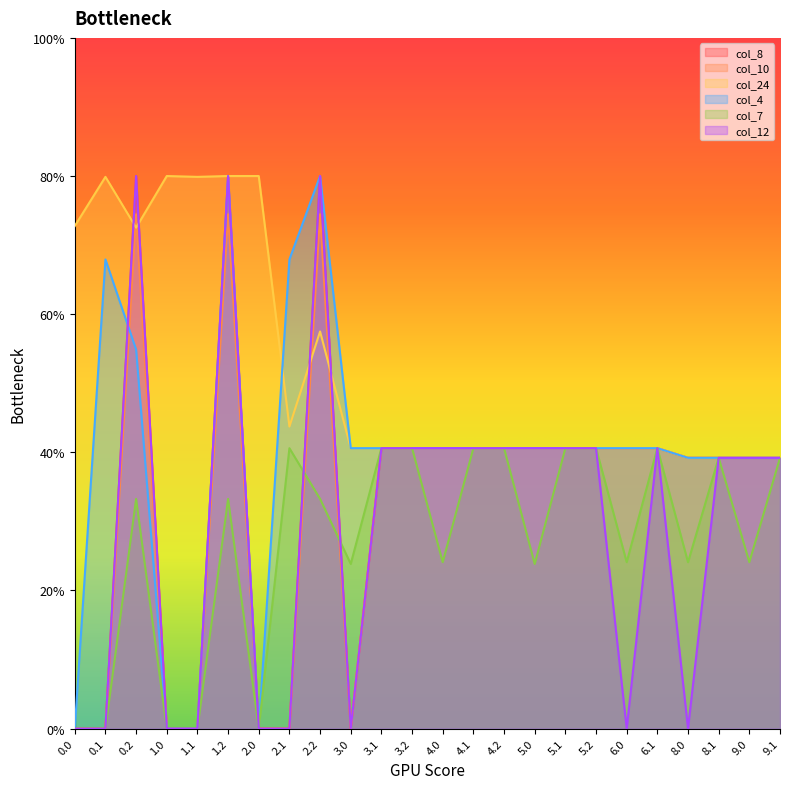

What is the spread (max minus min) of values at 0.1?

399.4